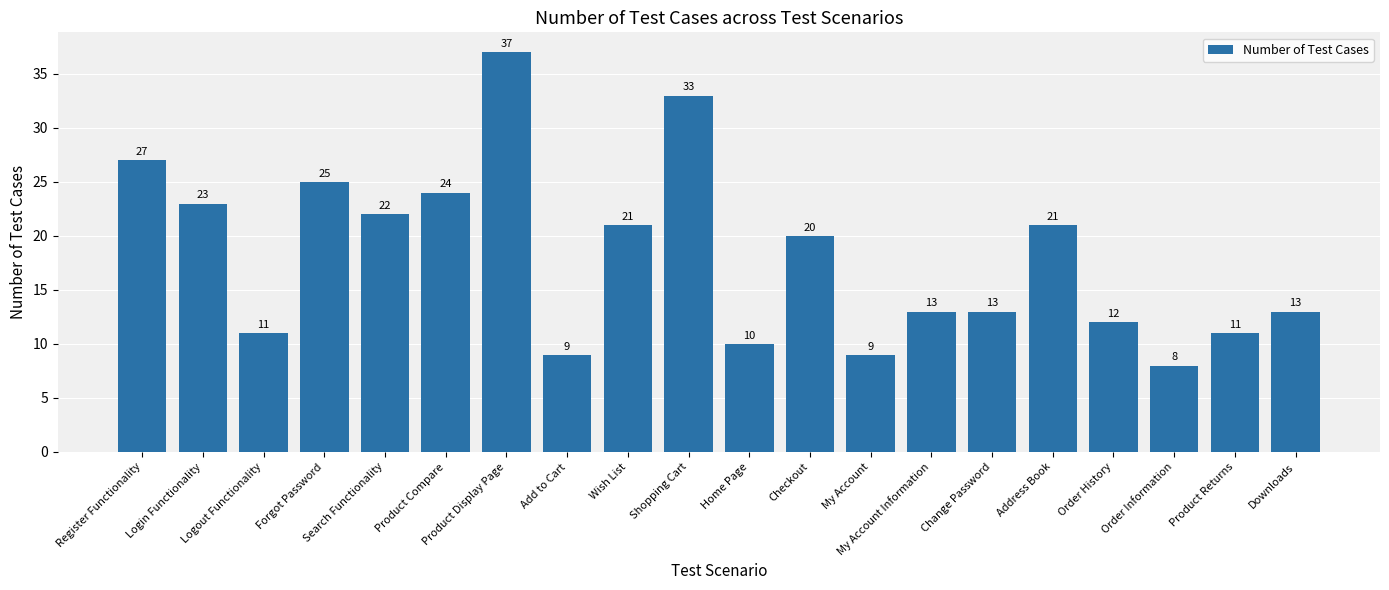

Reading left to right, list all the values displayed in this chart.

27	23	11	25	22	24	37	9	21	33	10	20	9	13	13	21	12	8	11	13